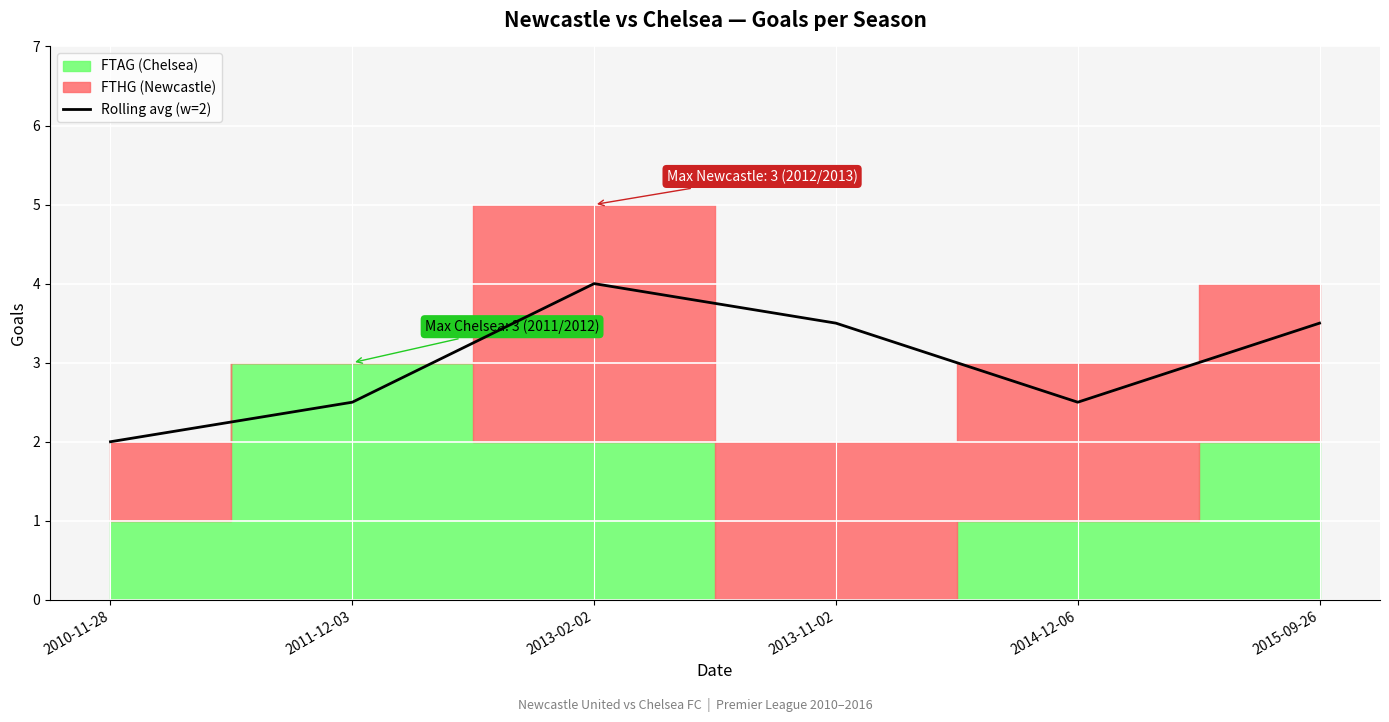

How many lines are shown in the chart?

1